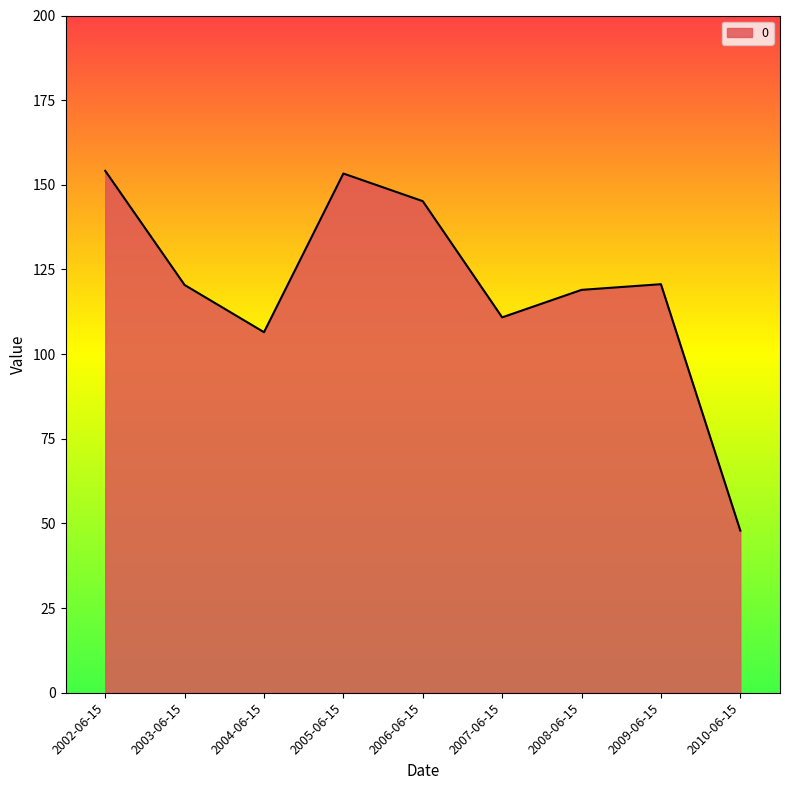

How many distinct data groups are displayed?

1